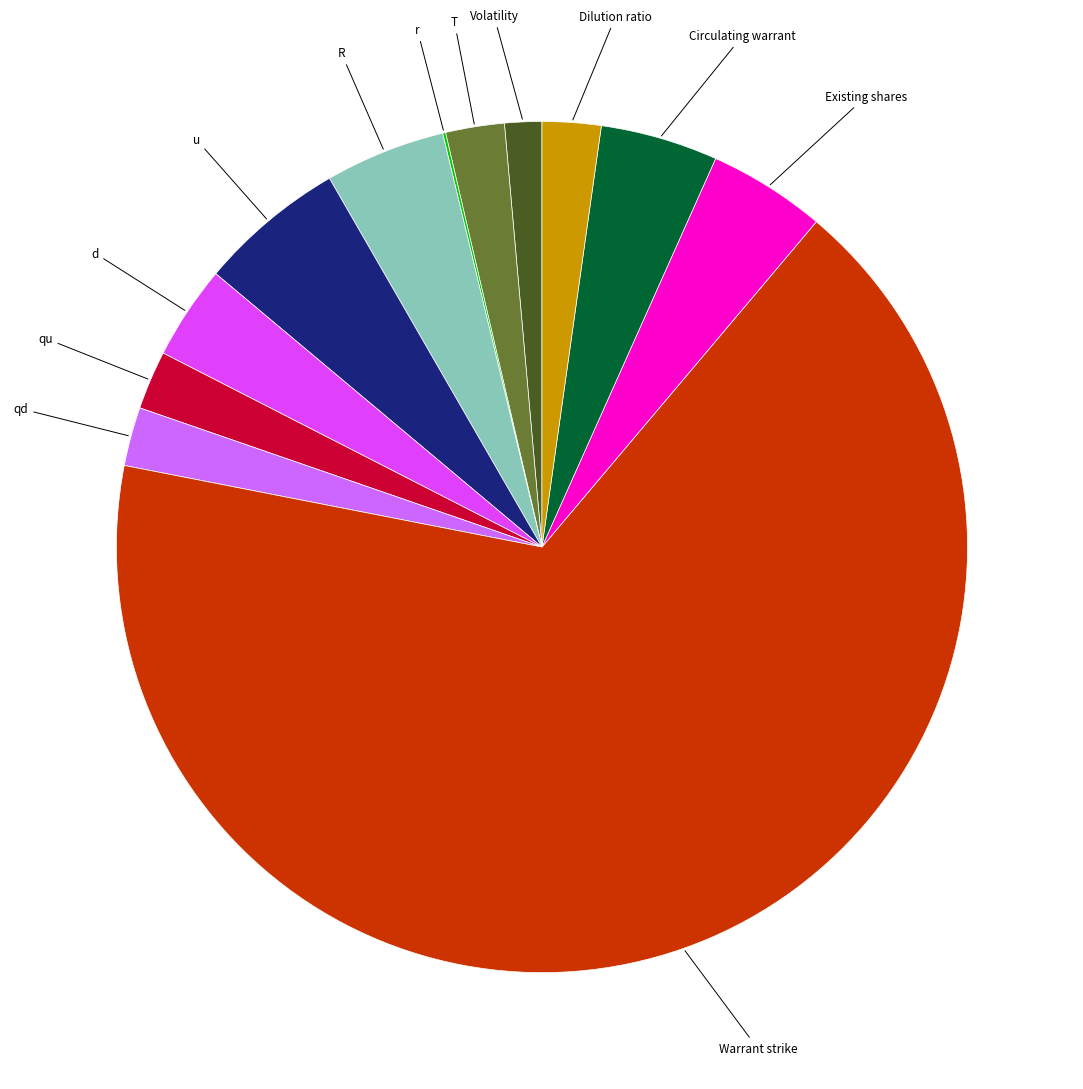

Is there a majority slice in this chart?

Yes